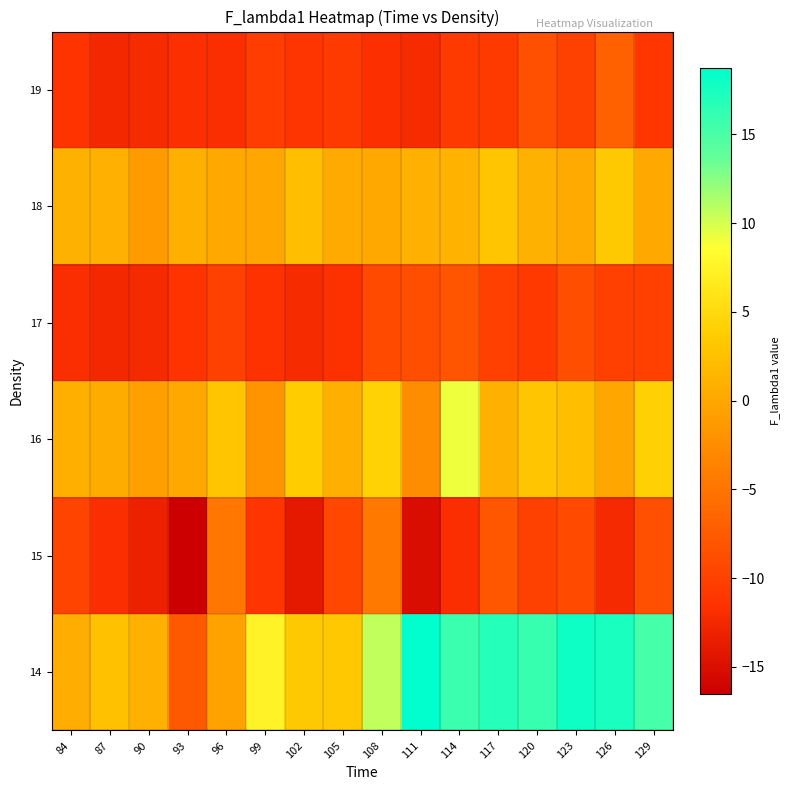

Rank the series at 99 from highest to lowest value.

14, 18, 16, 19, 15, 17